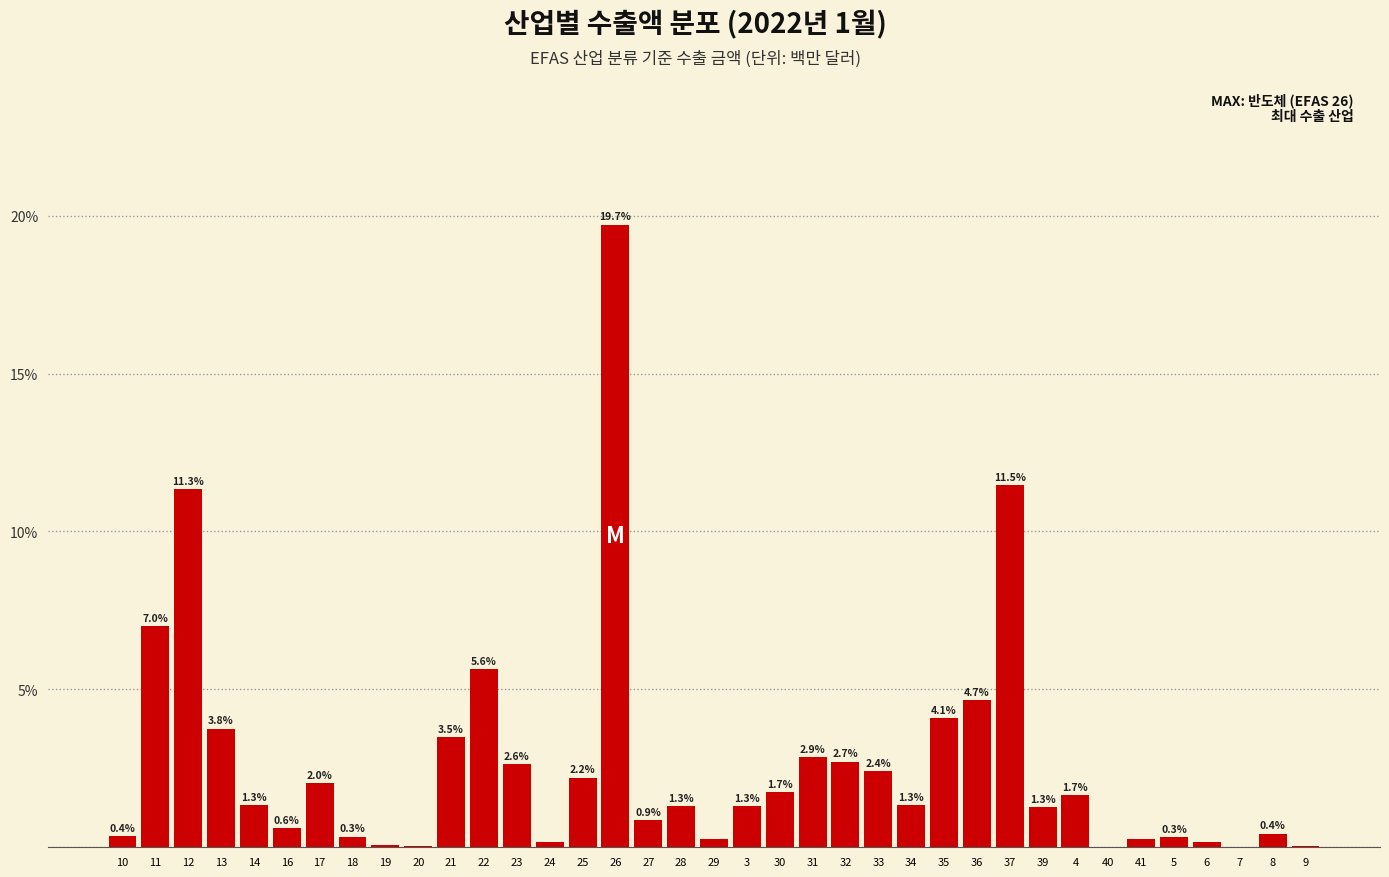

Is it true that the value at 28 is 1.3?

True